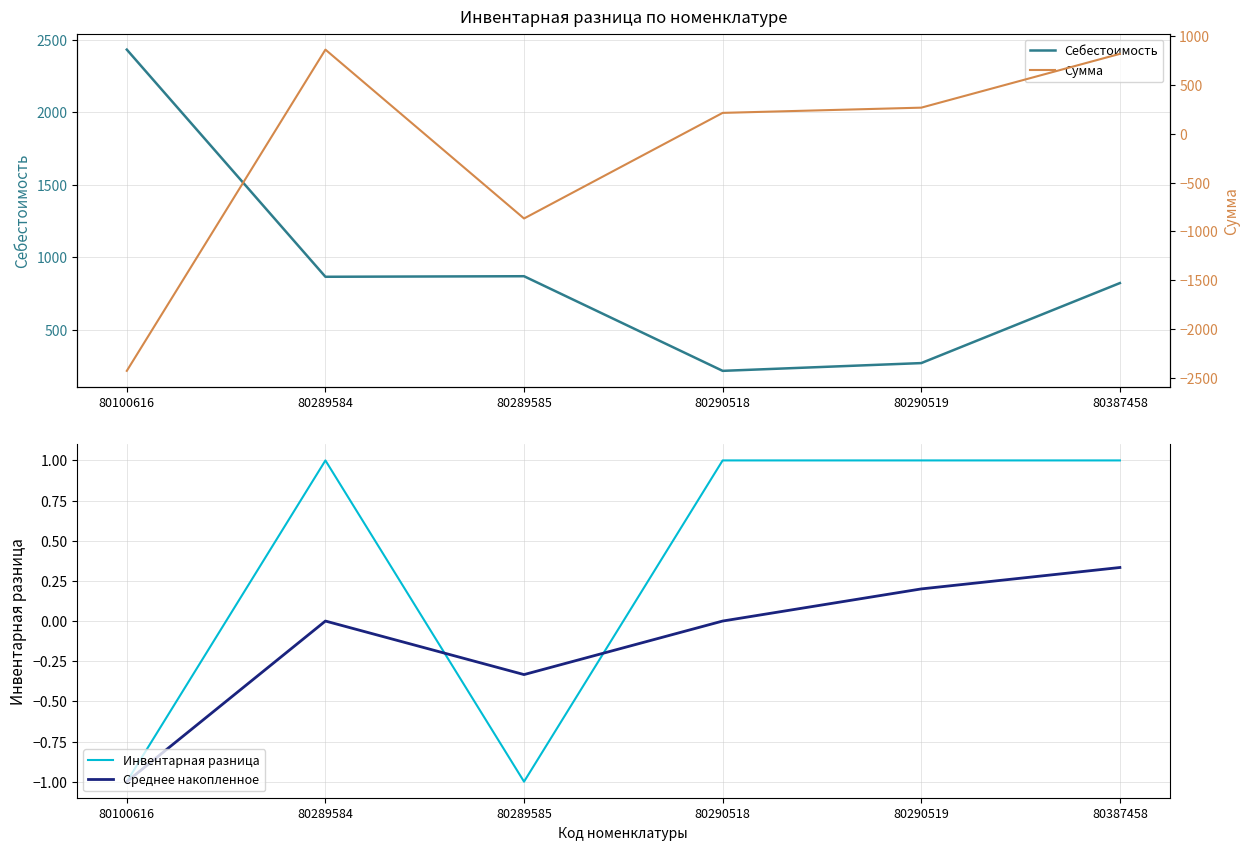

What is the value of the Себестоимость point at the 4th from the left?

215.3